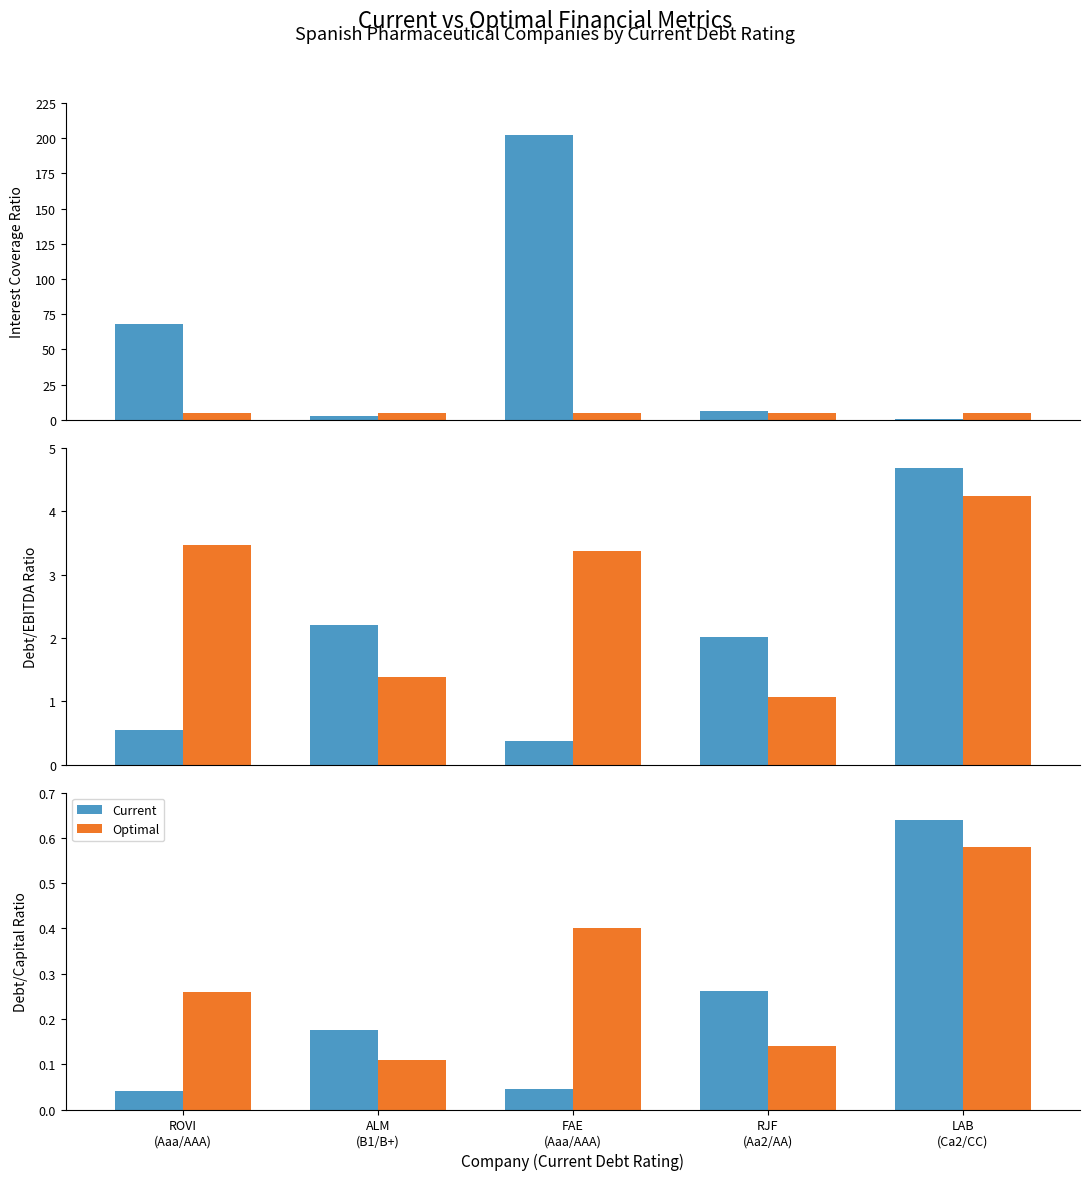

List the labels in order of Optimal value, smallest first.

ALM
(B1/B+), RJF
(Aa2/AA), ROVI
(Aaa/AAA), FAE
(Aaa/AAA), LAB
(Ca2/CC)